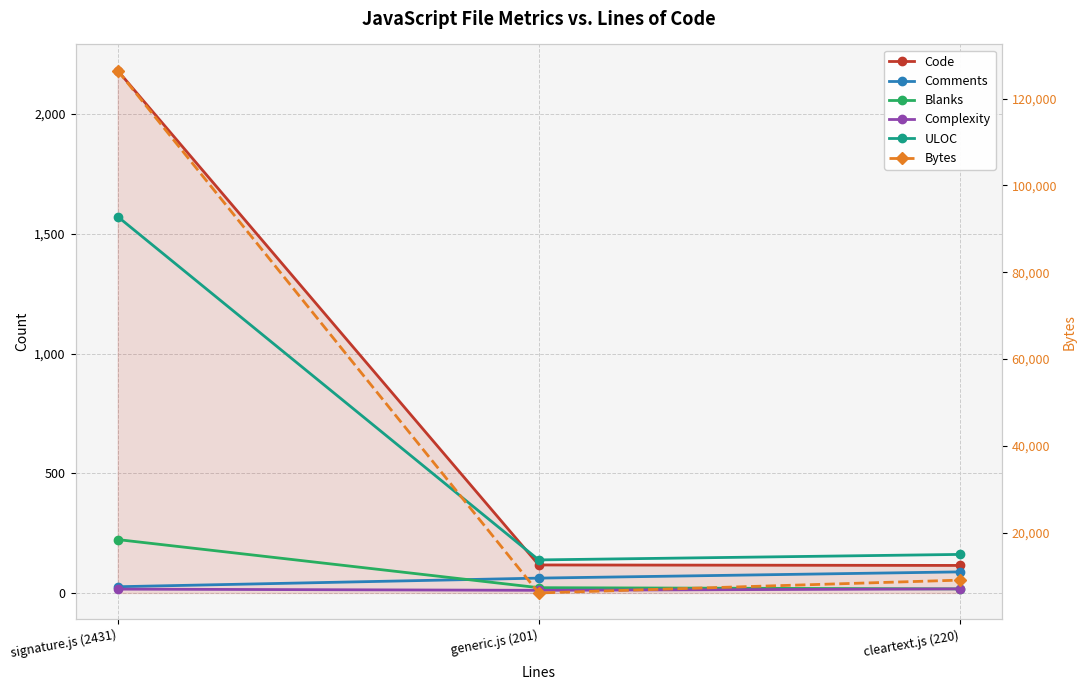

What is the approximate value of Complexity at cleartext.js (220)?

17